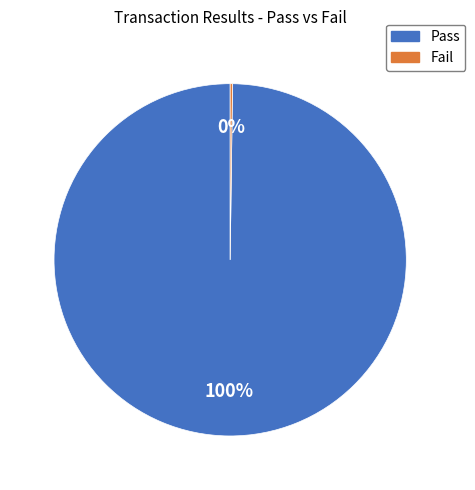

Is it true that Pass is 100% of the pie?

True